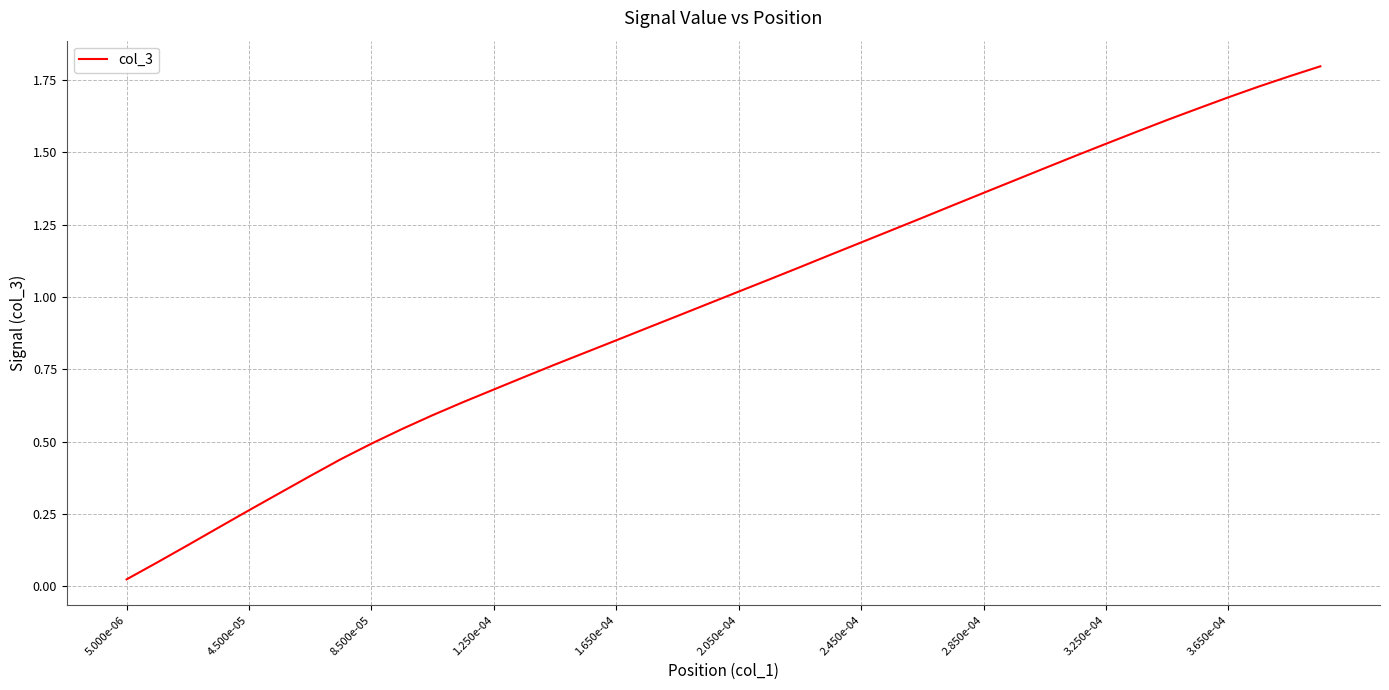

Reading left to right, transcribe all the data shown in this chart.

0.0	0.1	0.1	0.2	0.3	0.3	0.4	0.4	0.5	0.5	0.6	0.6	0.7	0.7	0.8	0.8	0.9	0.9	0.9	1.0	1.0	1.1	1.1	1.1	1.2	1.2	1.3	1.3	1.4	1.4	1.4	1.5	1.5	1.6	1.6	1.7	1.7	1.7	1.8	1.8